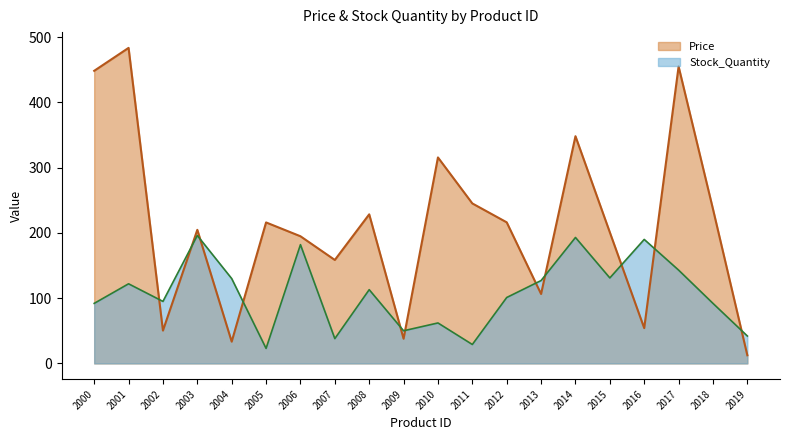

What is the sum of all Price values?

4246.5